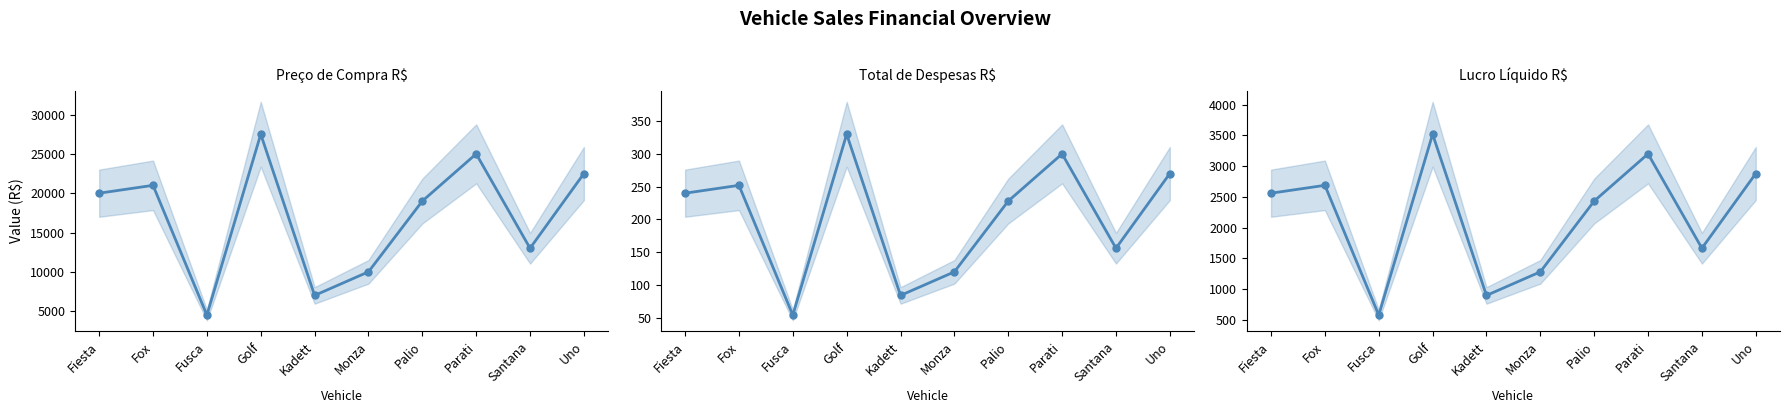

Rank the series by their maximum value, from highest to lowest.

Preço de Compra R$, Lucro Líquido R$, Total de Despesas R$